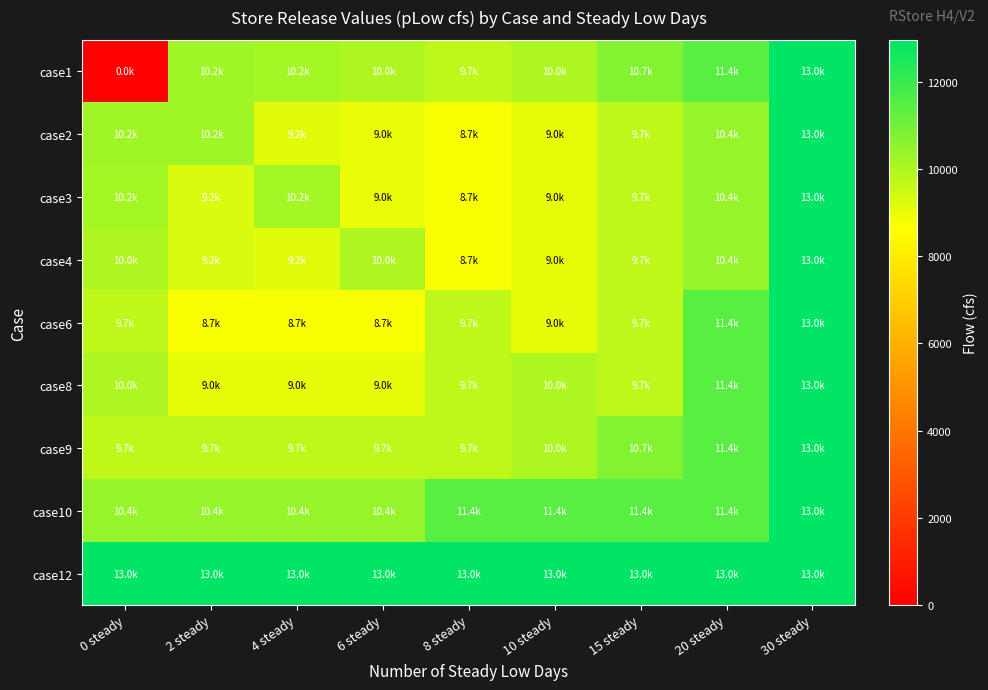

At which category is the sum across all series the highest?

30 steady